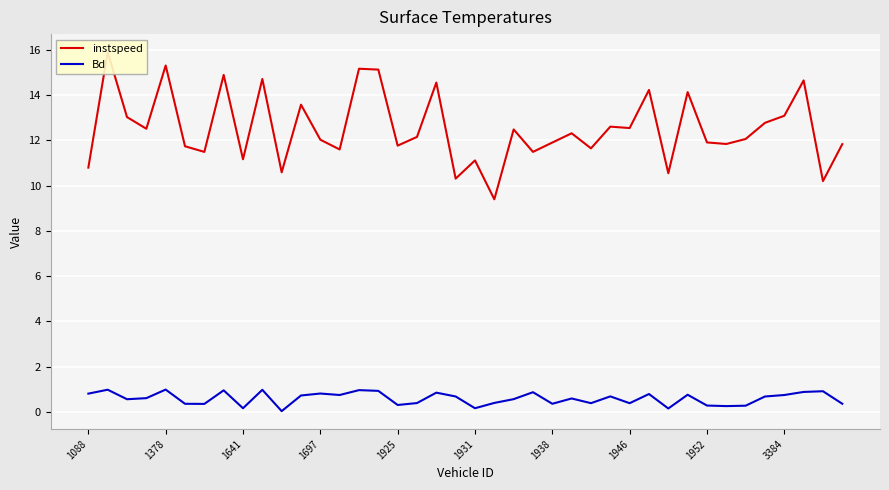

True or false: Bd has a value of 0.2 at 1931.

True